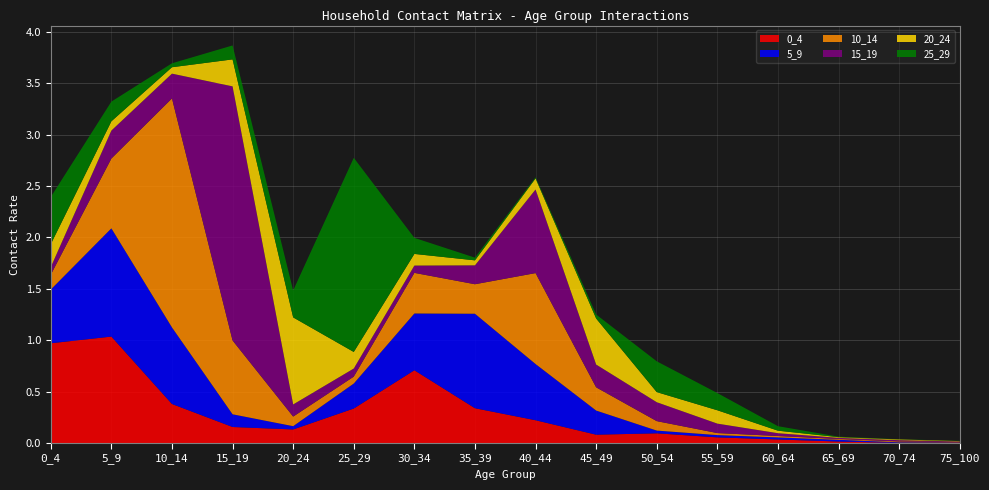

Reading left to right, transcribe all the data shown in this chart.

0_4: 1.0	1.0	0.4	0.2	0.1	0.3	0.7	0.3	0.2	0.1	0.1	0.1	0.0	0.0	0.0	0.0
5_9: 0.5	1.1	0.7	0.1	0.0	0.2	0.6	0.9	0.5	0.2	0.0	0.0	0.0	0.0	0.0	0.0
10_14: 0.1	0.7	2.2	0.7	0.1	0.1	0.4	0.3	0.9	0.2	0.1	0.0	0.0	0.0	0.0	0.0
15_19: 0.1	0.3	0.2	2.5	0.1	0.1	0.1	0.2	0.8	0.2	0.2	0.1	0.0	0.0	0.0	0.0
20_24: 0.2	0.1	0.1	0.3	0.8	0.2	0.1	0.0	0.1	0.4	0.1	0.1	0.0	0.0	0.0	0.0
25_29: 0.5	0.2	0.0	0.1	0.3	1.9	0.2	0.0	0.0	0.0	0.3	0.2	0.0	0.0	0.0	0.0